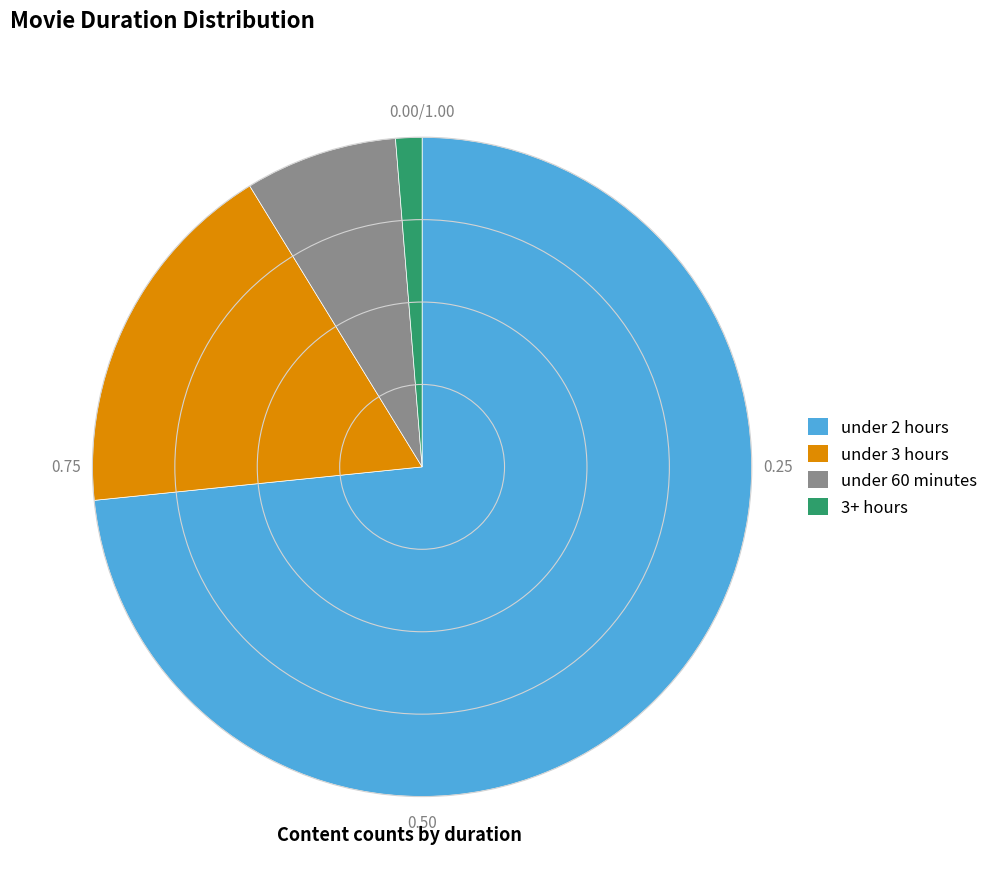

What is the majority slice?

under 2 hours